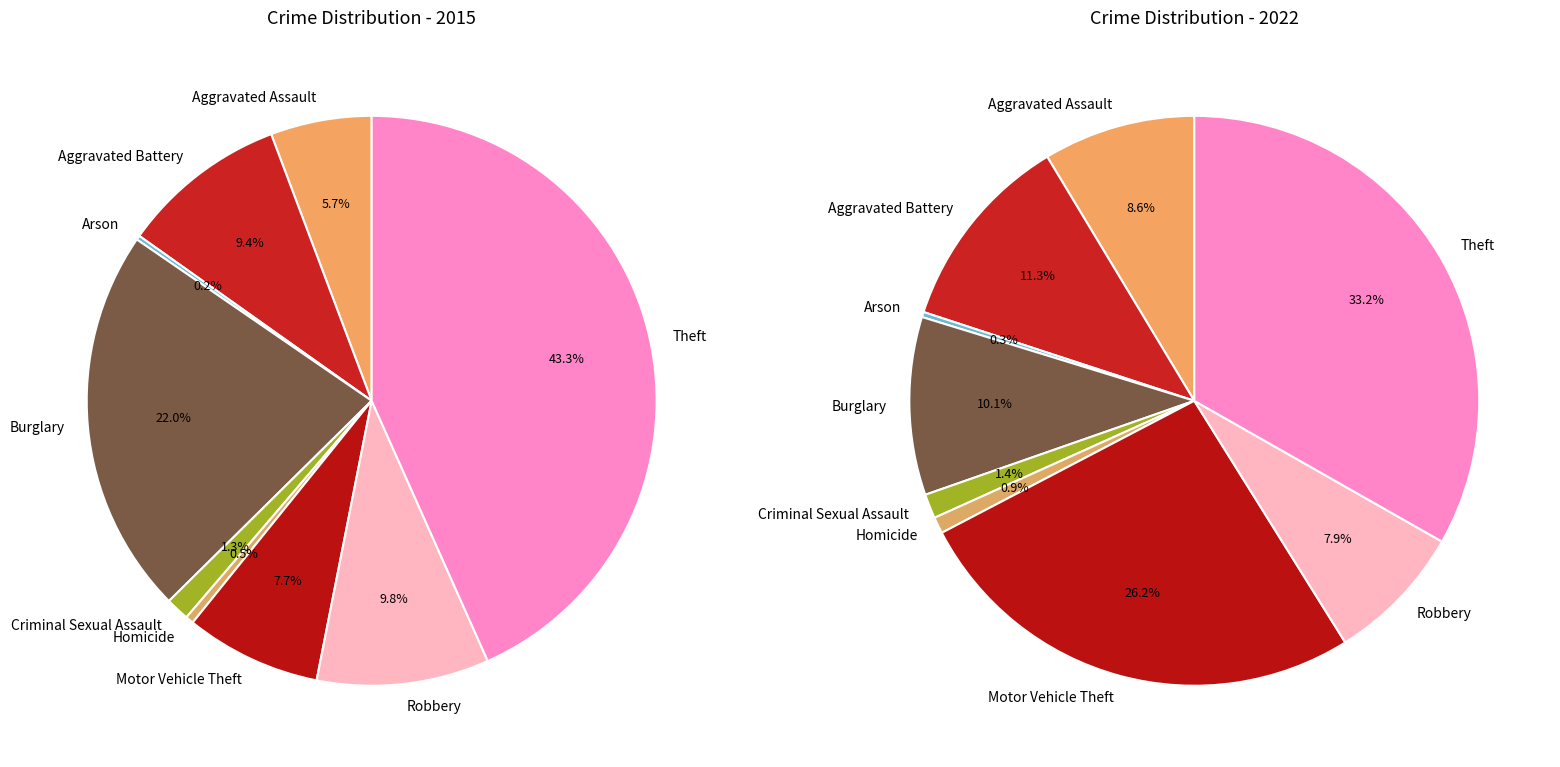

Which category has the biggest portion of the pie?

Theft